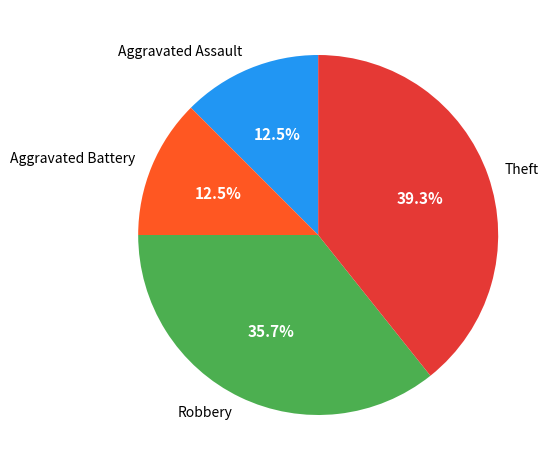

What is the ratio of the value at Robbery to the value at Aggravated Assault?

2.9